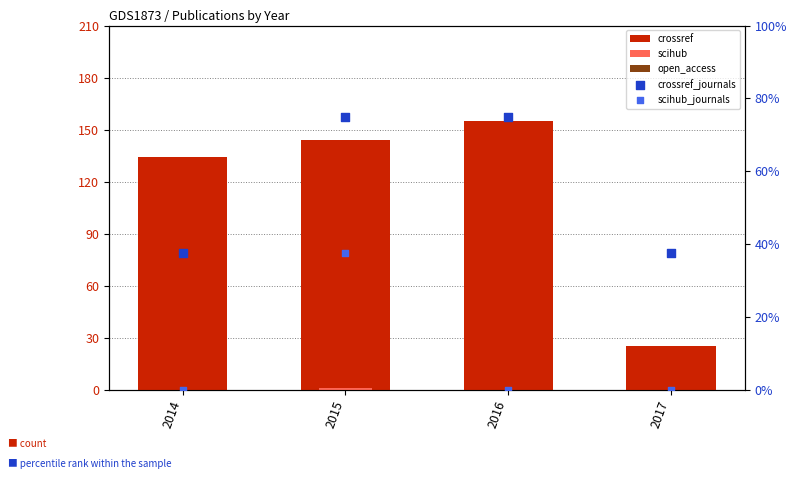

Which series reaches the minimum Y coordinate?

scihub